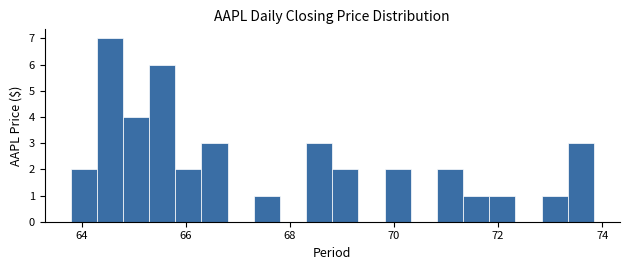

Read against the x-axis, roughly where is the centre of the tallest bar?

64.6